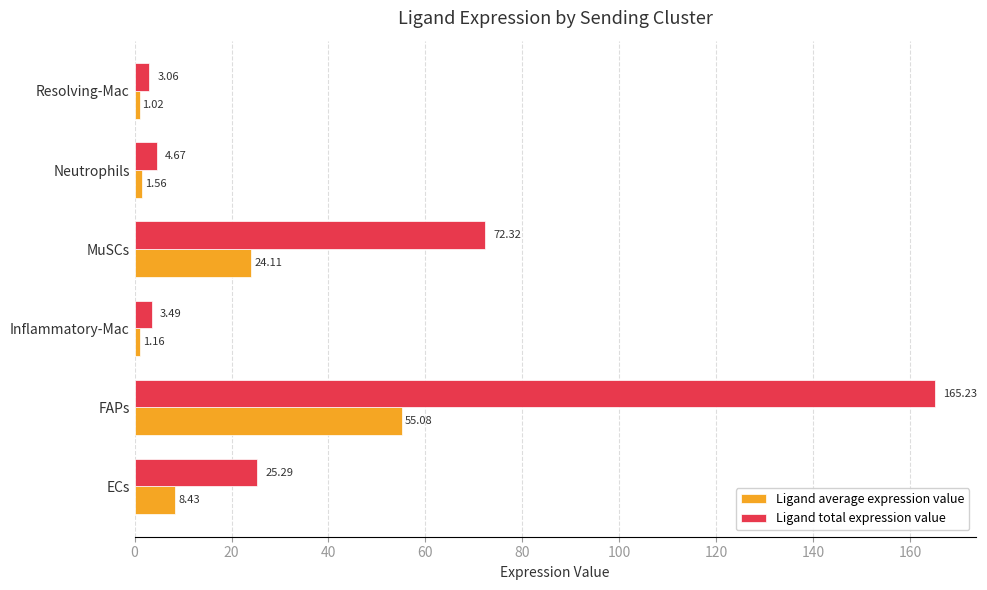

Is the value of Ligand total expression value at Neutrophils greater than the value of Ligand average expression value at Neutrophils?

Yes